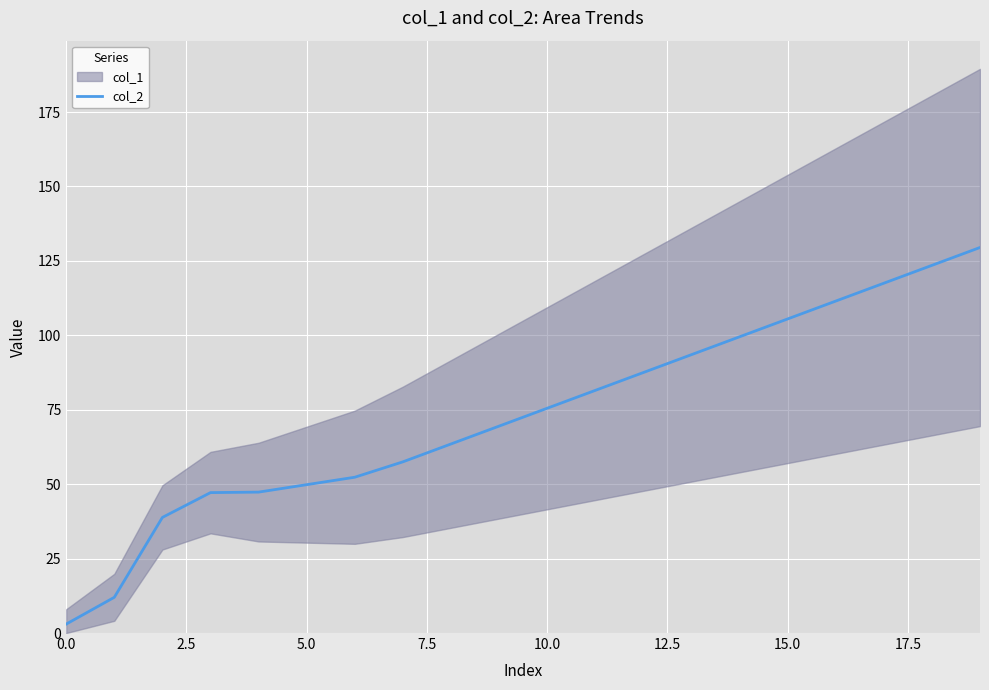

What is the minimum value shown in the chart?

3.0